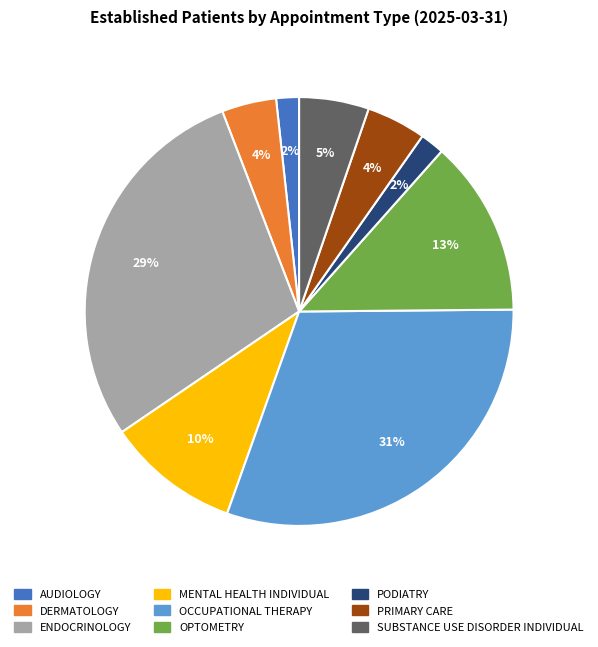

Approximately how many times larger is the value at SUBSTANCE USE DISORDER INDIVIDUAL compared to ENDOCRINOLOGY?

0.2